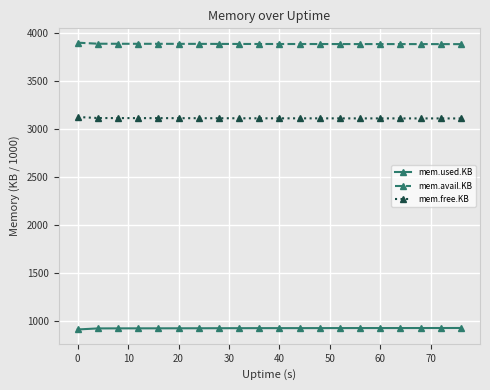

True or false: mem.avail.KB and mem.free.KB cross at least once.

False